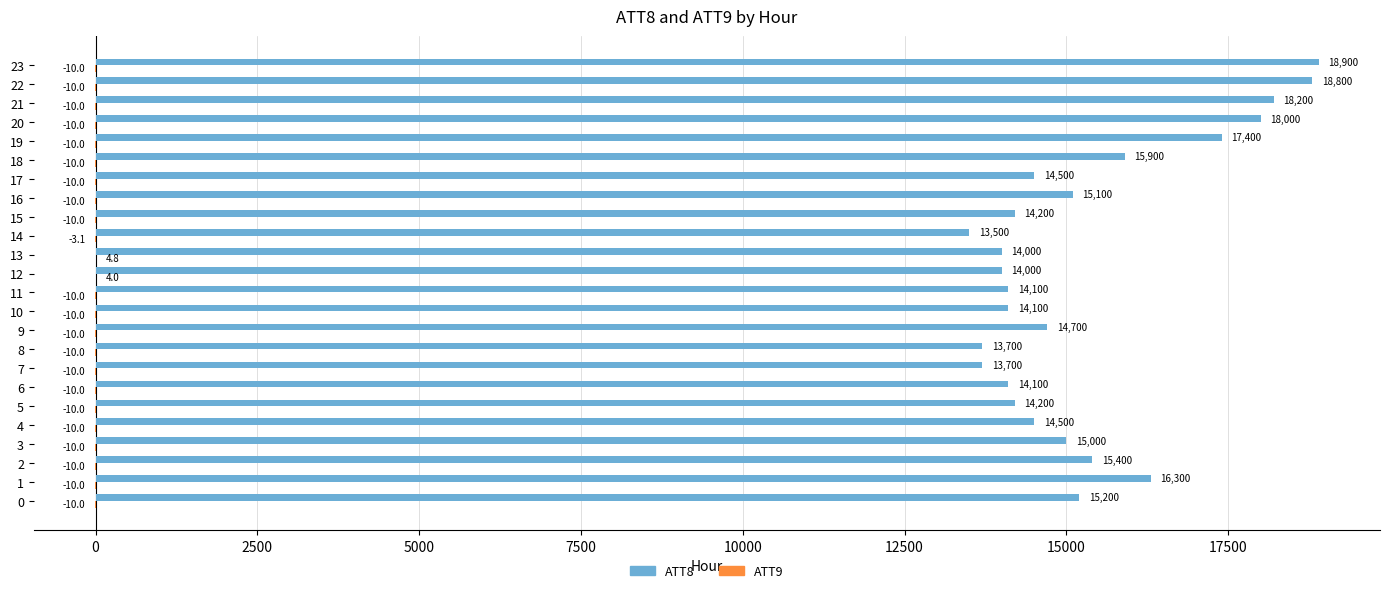

At which category is the sum across all series the highest?

23